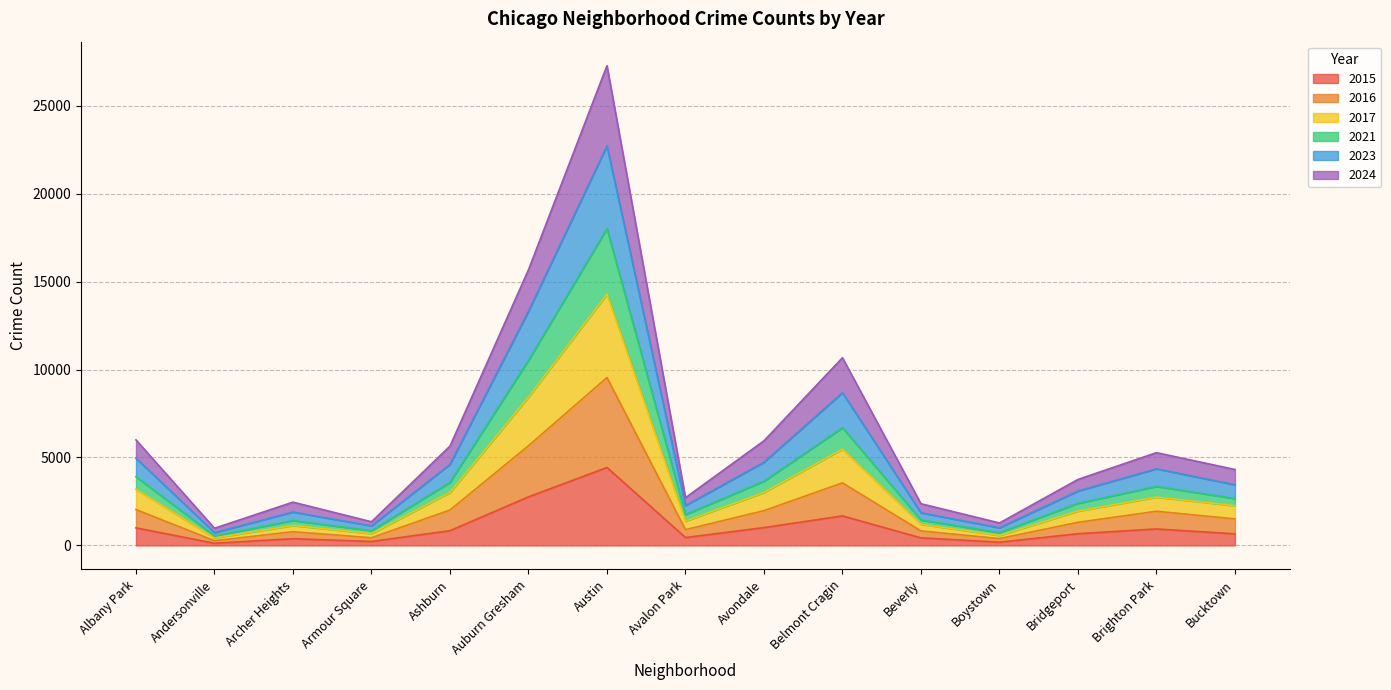

Which category has the highest value in the 2015 series?

Austin